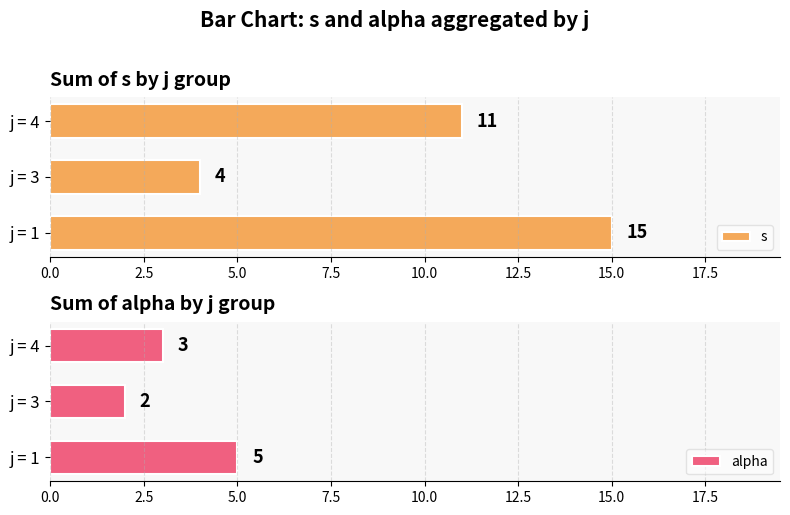

Read the alpha value at j = 1.

5